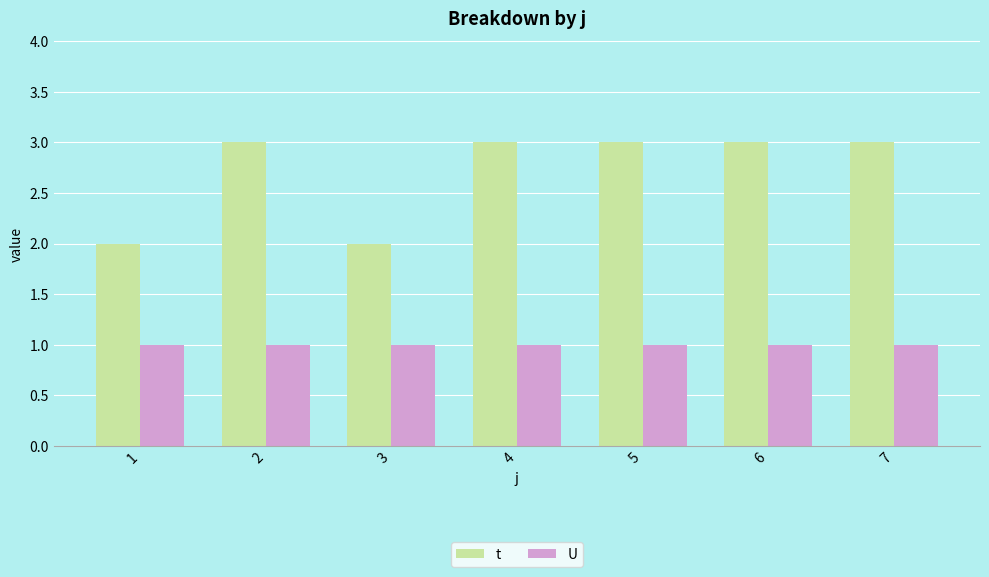

Which series changed the most between 3 and 5?

t